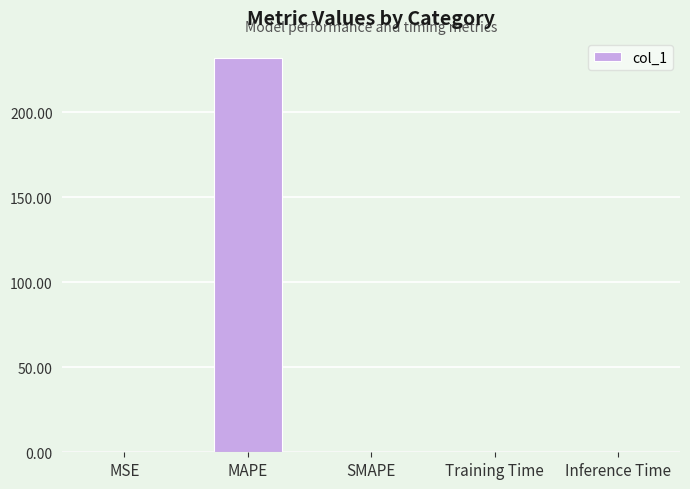

At which category does the chart reach its peak across all series?

MAPE